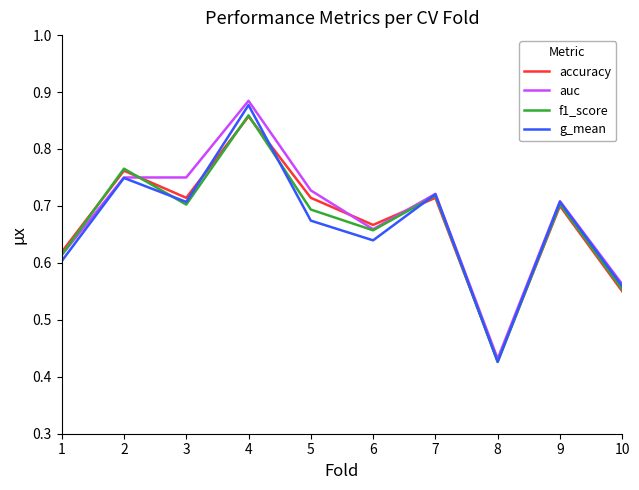

Does the chart display data point markers on the line(s)?

No